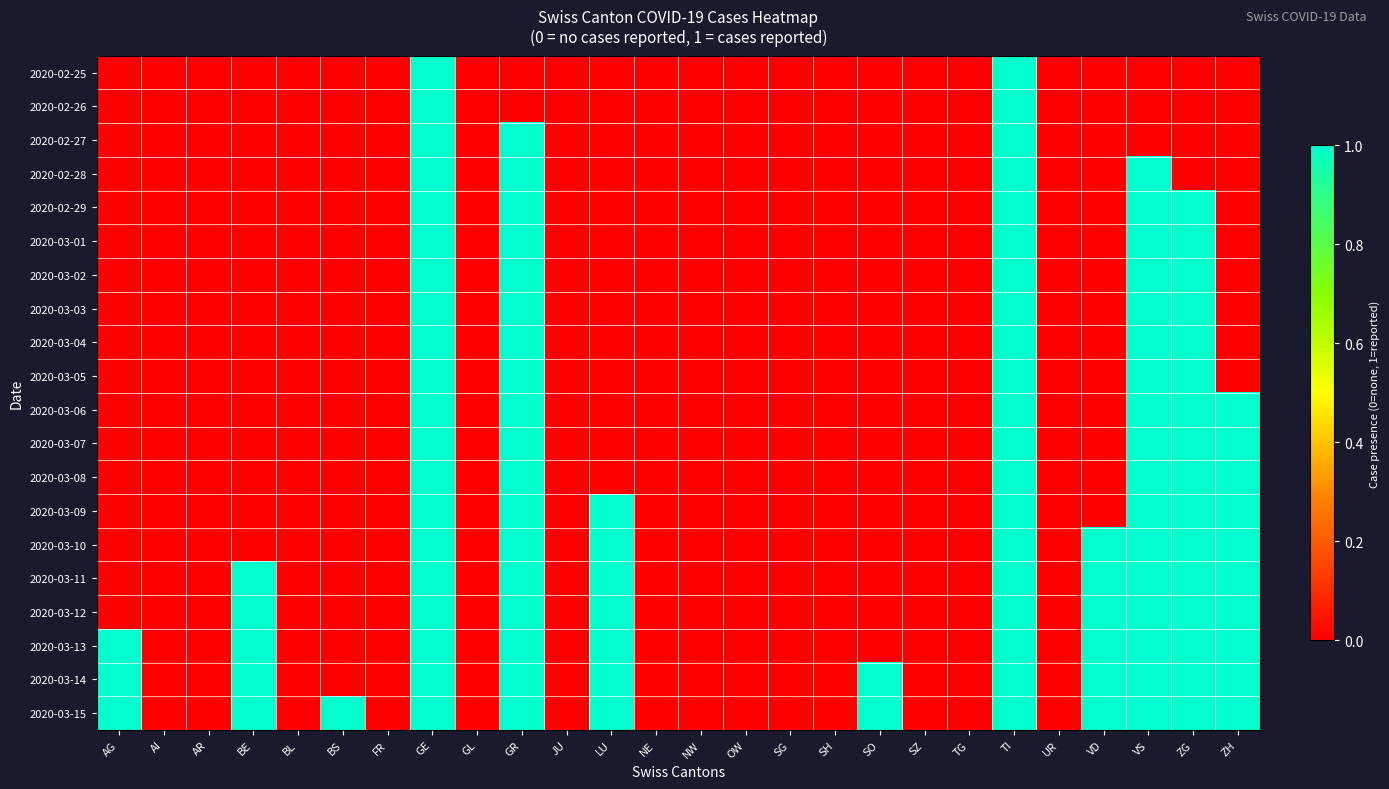

How many data points does each series have?

26